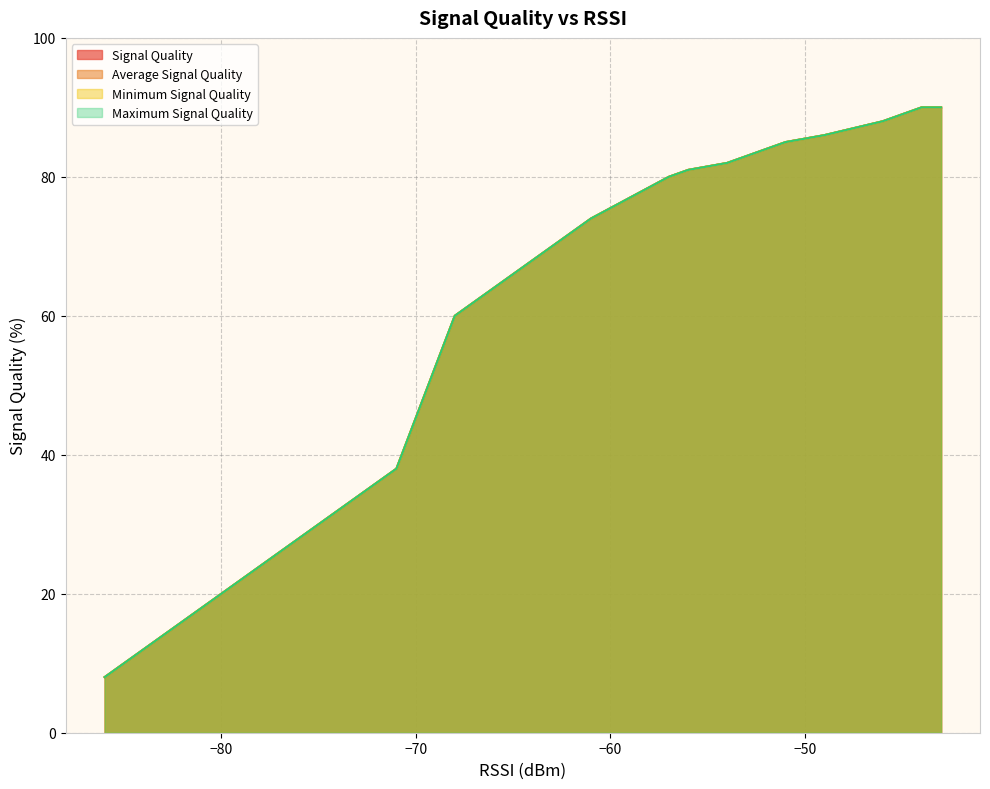

The value of Average Signal Quality at 18 is 5. True or false?

False